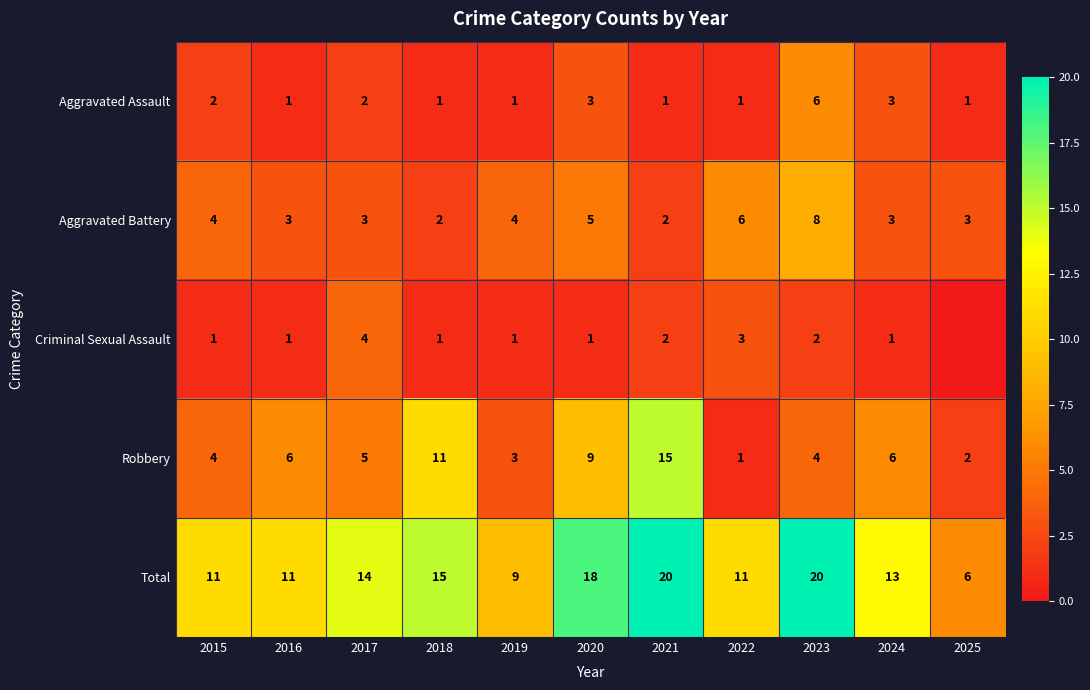

Rank the series at 2023 from lowest to highest value.

Criminal Sexual Assault, Robbery, Aggravated Assault, Aggravated Battery, Total